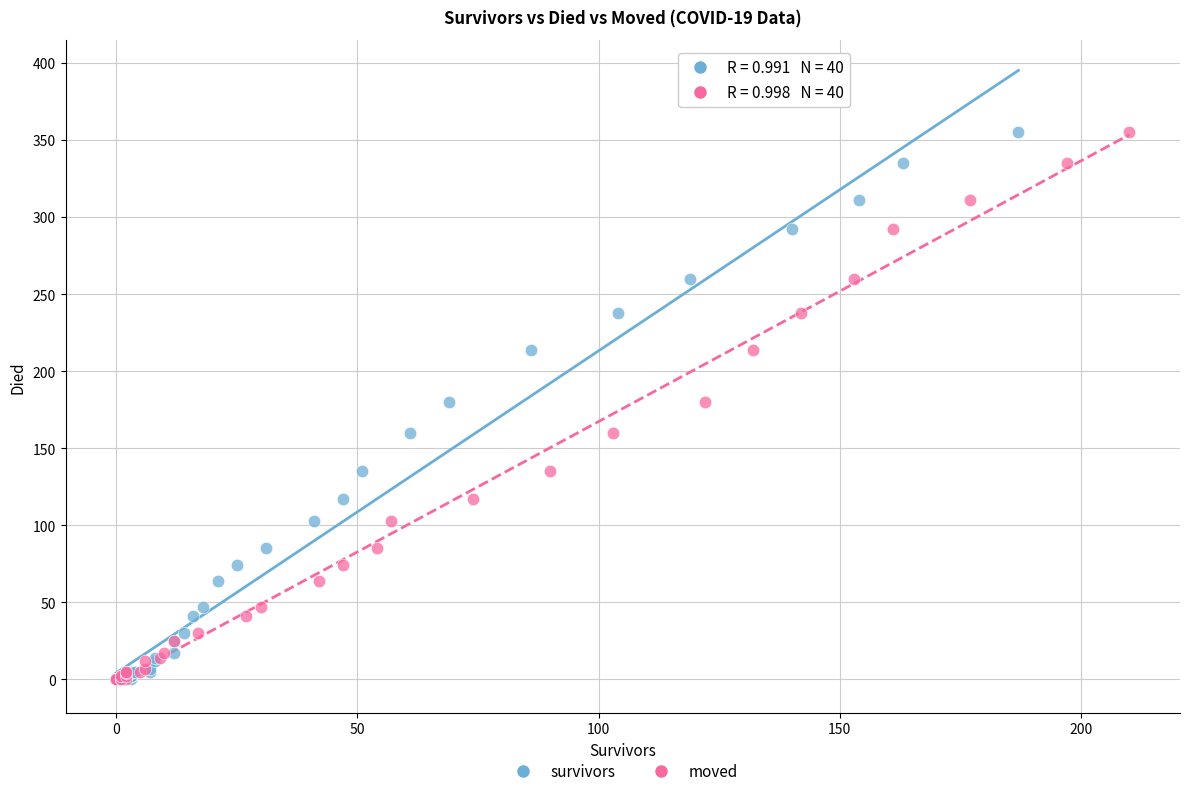

What are all the series names shown in the legend?

survivors, moved